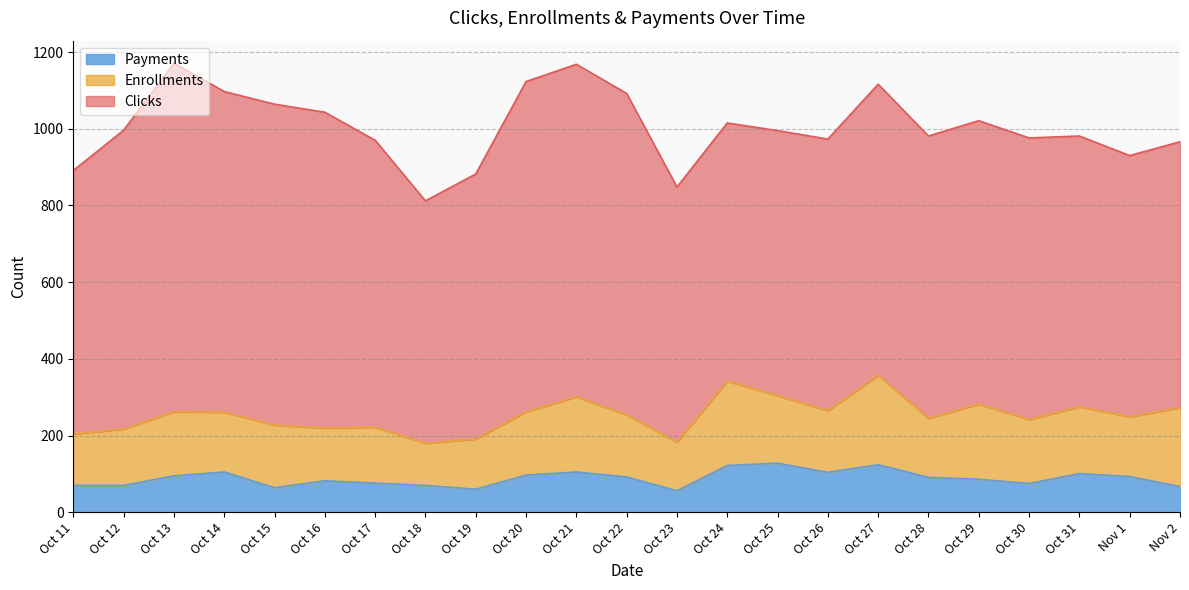

At which label does Payments reach its minimum?

Oct 23